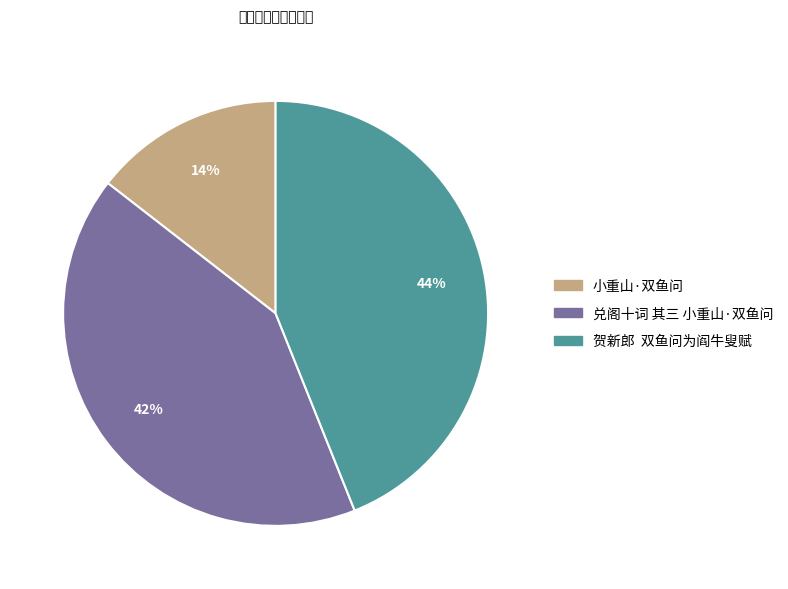

Which slice is the largest?

贺新郎 双鱼问为阎牛叟赋